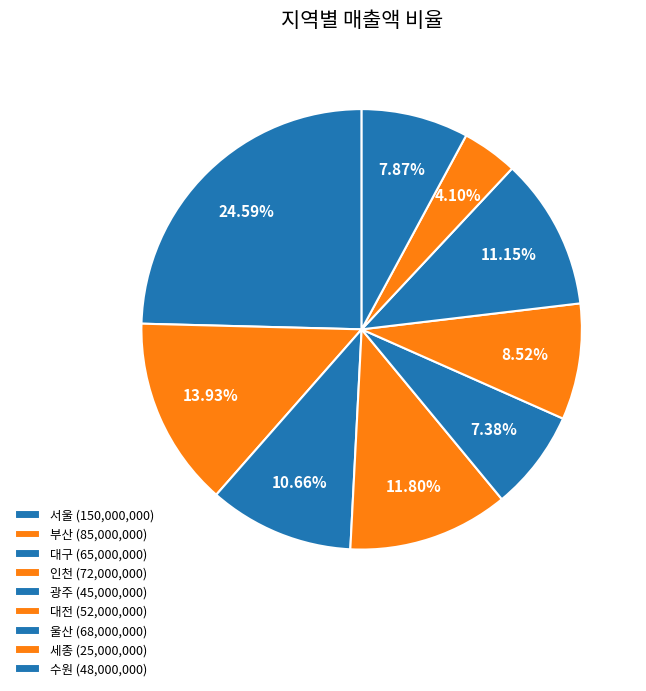

How many slices are in this pie chart?

9